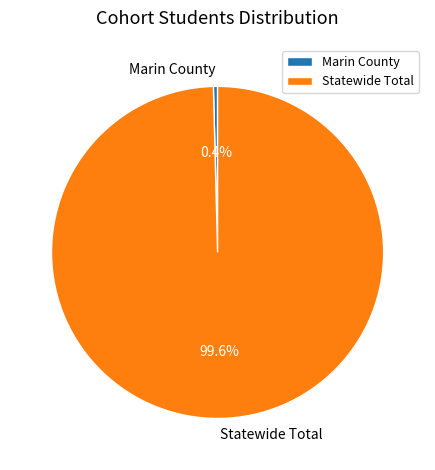

Which category has the biggest portion of the pie?

Statewide Total